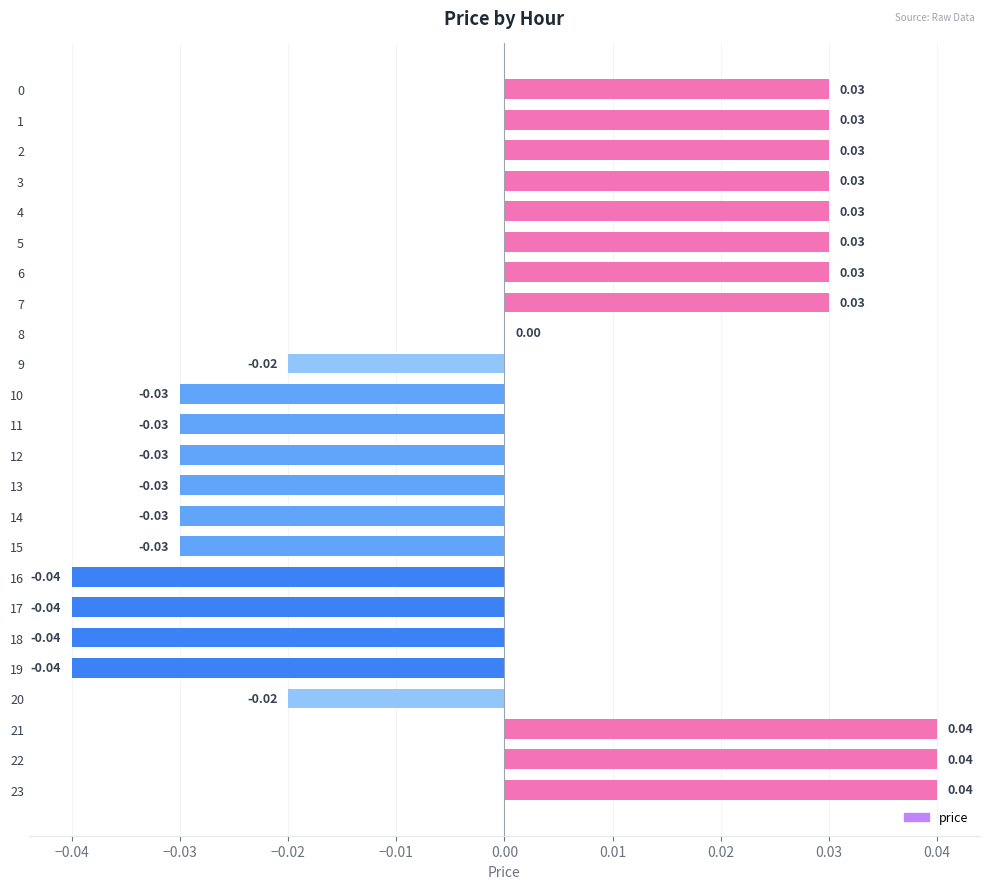

What is the change in value from 14 to 23?

+0.1